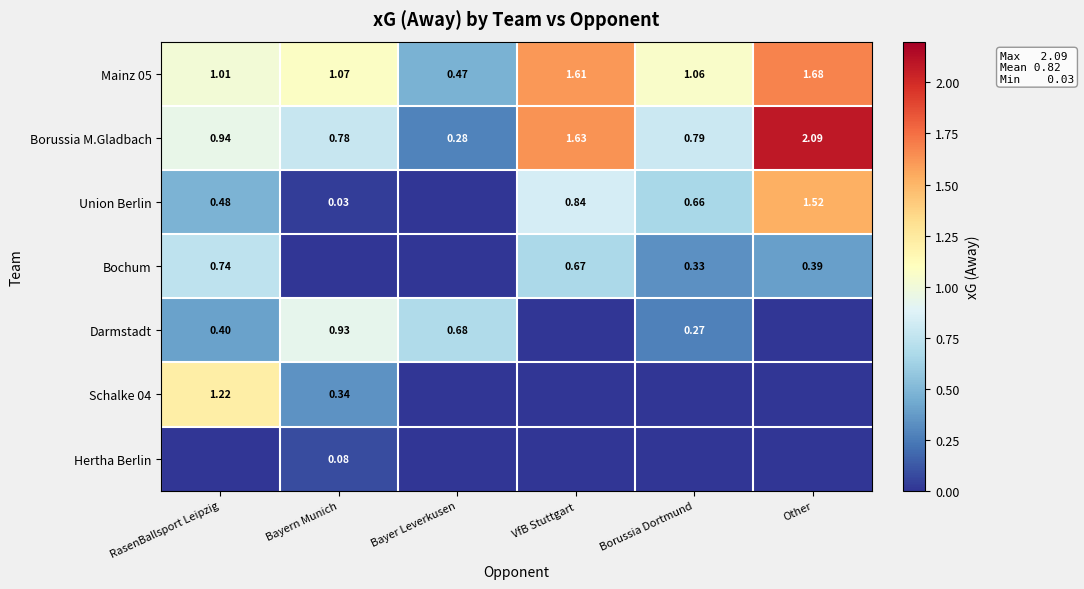

Where is Mainz 05 nearest to the value 1?

RasenBallsport Leipzig